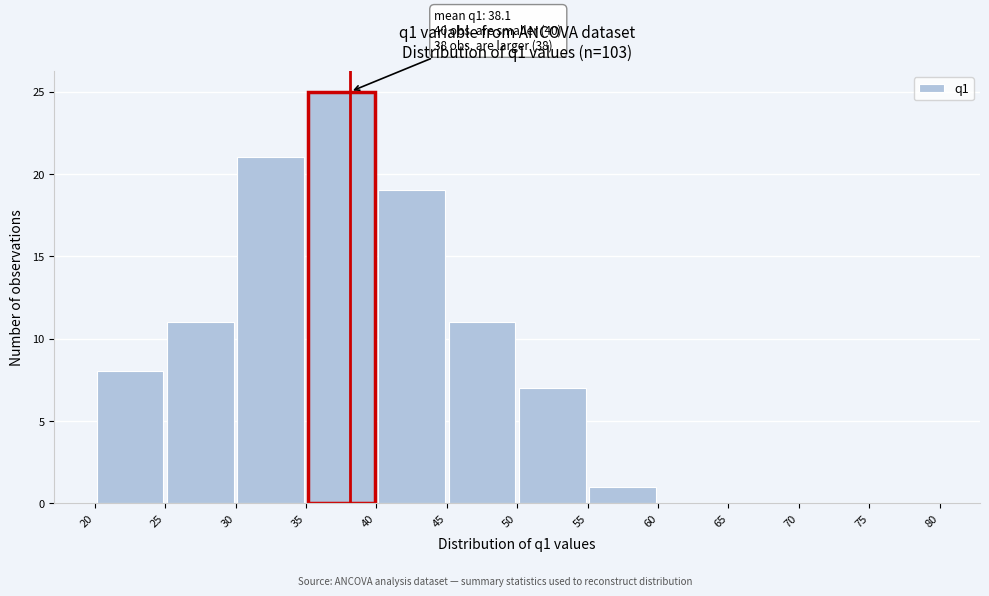

Over which range of the x-axis is the bar tallest?

35 to 40